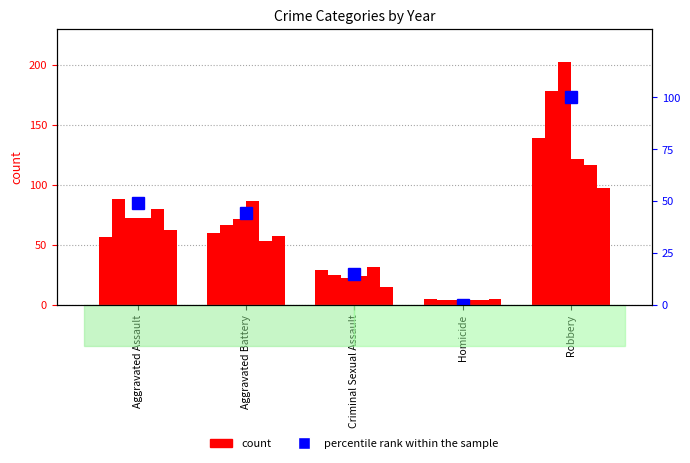

How many positive values are there?

4